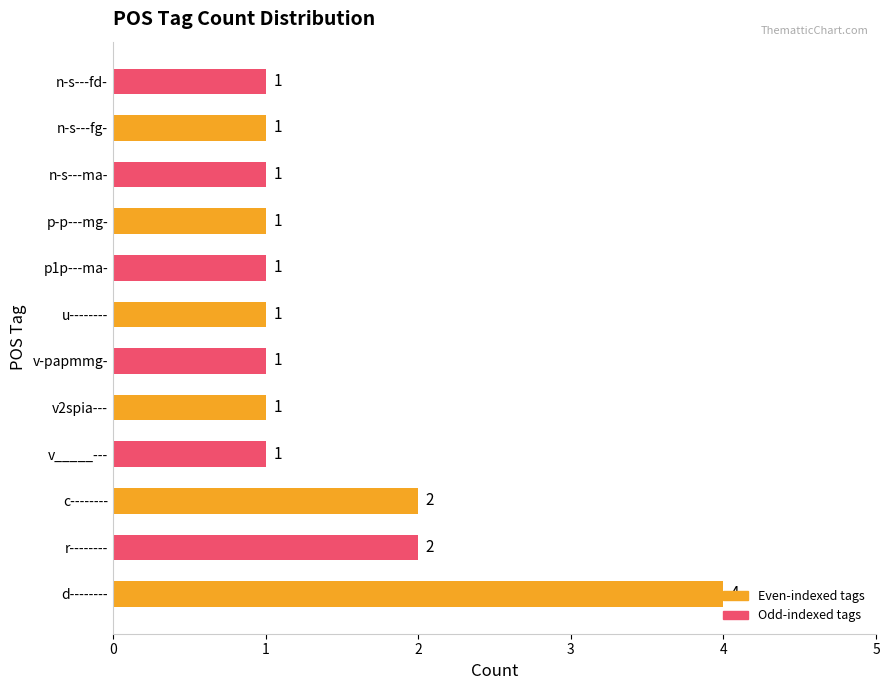

Count the values in the range 1 to 2.

11